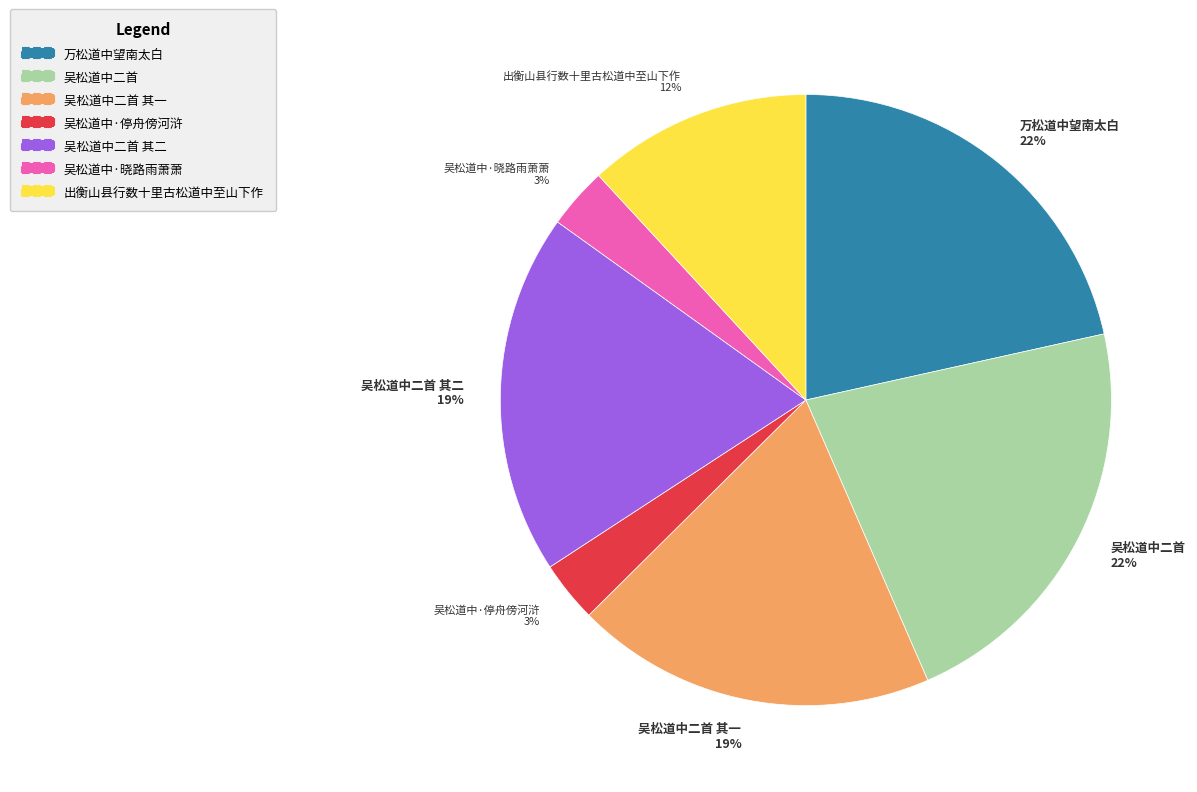

To the nearest percent, what percentage of the pie is 吴松道中二首 其二 19%?

19%